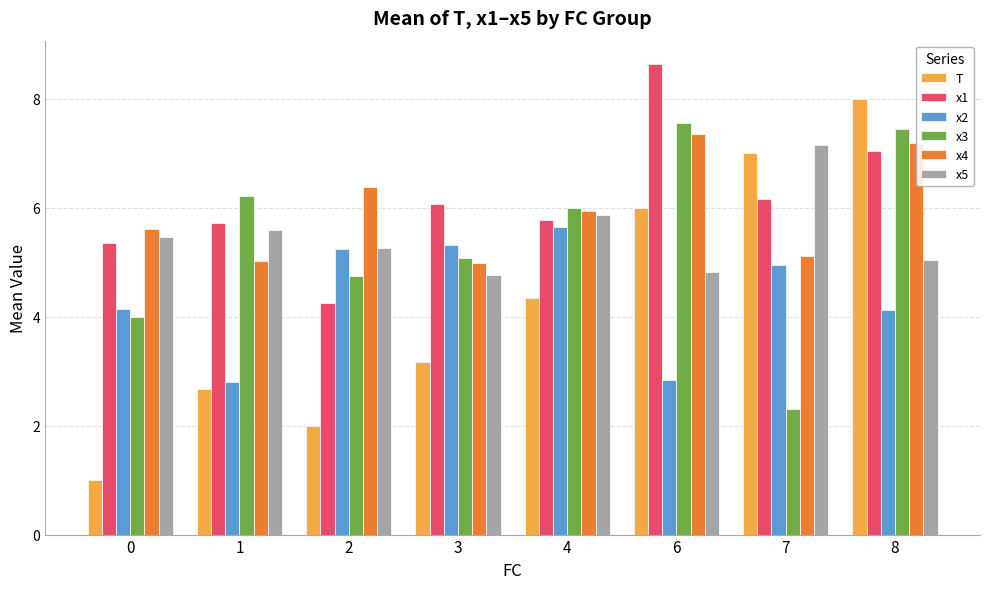

How many categories are shown in the chart?

8